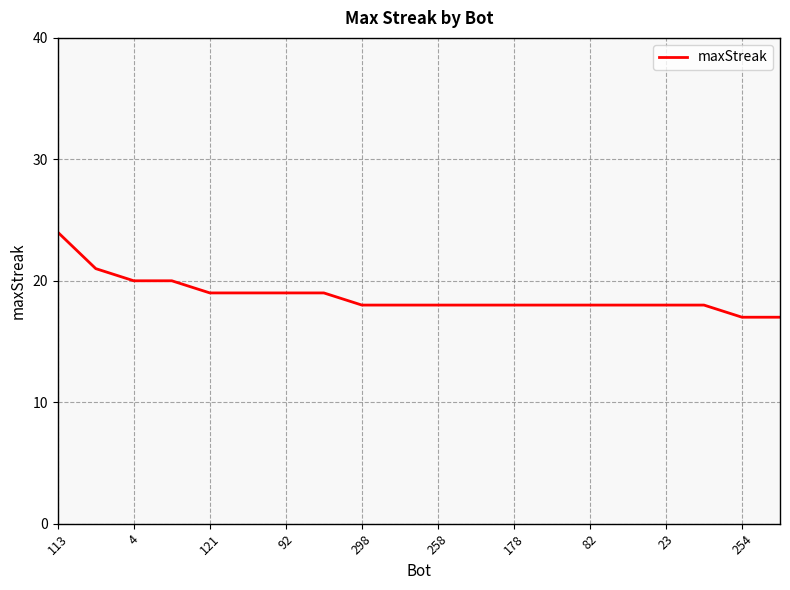

What is the greatest value displayed?

24